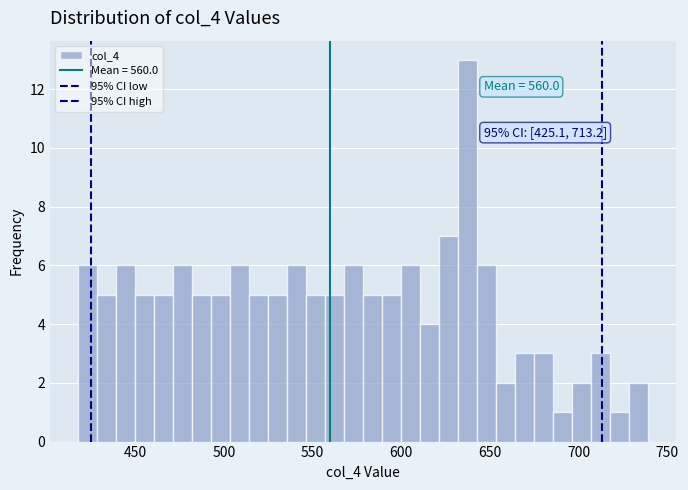

Around what value on the x-axis is the tallest bar? Give the approximate position of its centre, as read against the axis.

635